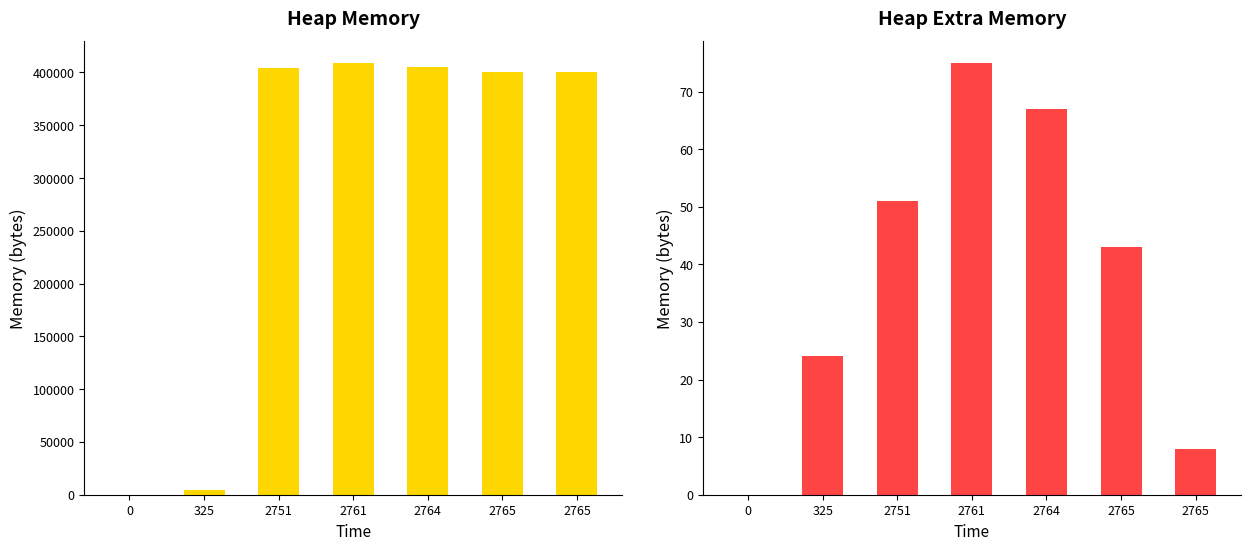

What is the average value of the heap series?

289151